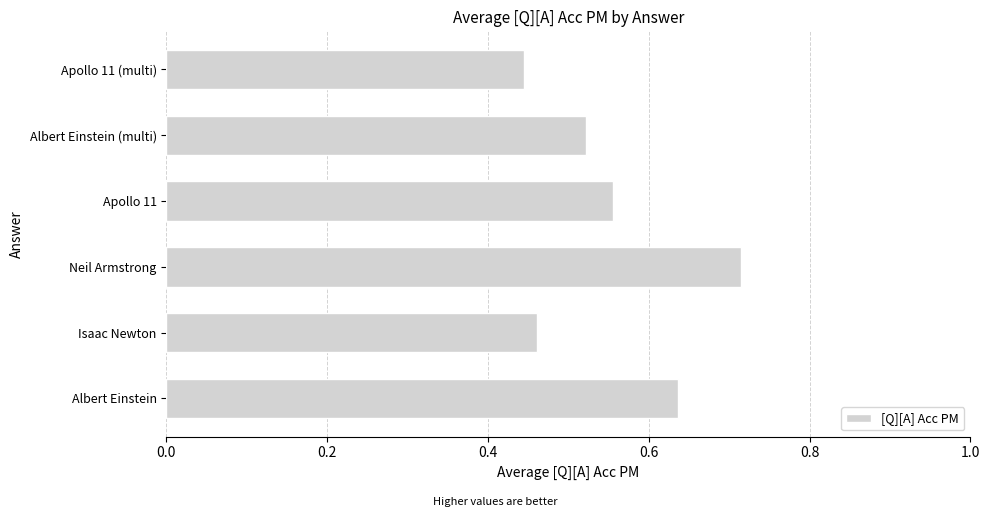

List the labels in order of value, largest first.

Neil Armstrong, Albert Einstein, Apollo 11, Albert Einstein (multi), Isaac Newton, Apollo 11 (multi)